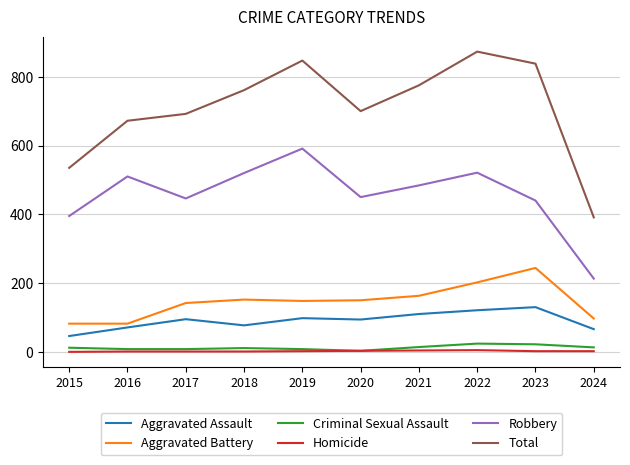

Is it true that Criminal Sexual Assault equals 8 at 2019?

True